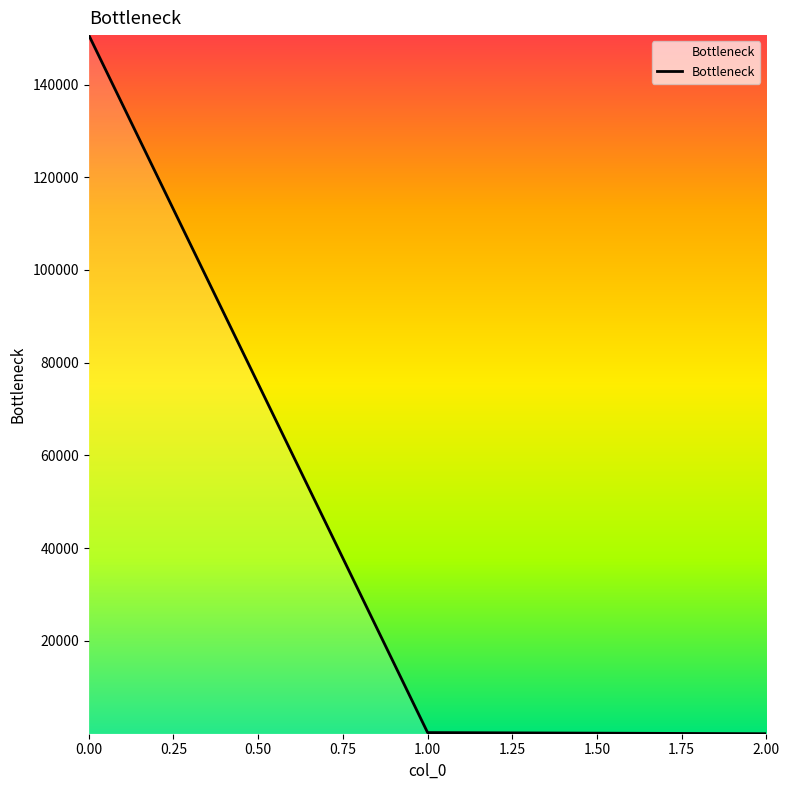

What is the maximum value shown in the chart?

150651.4